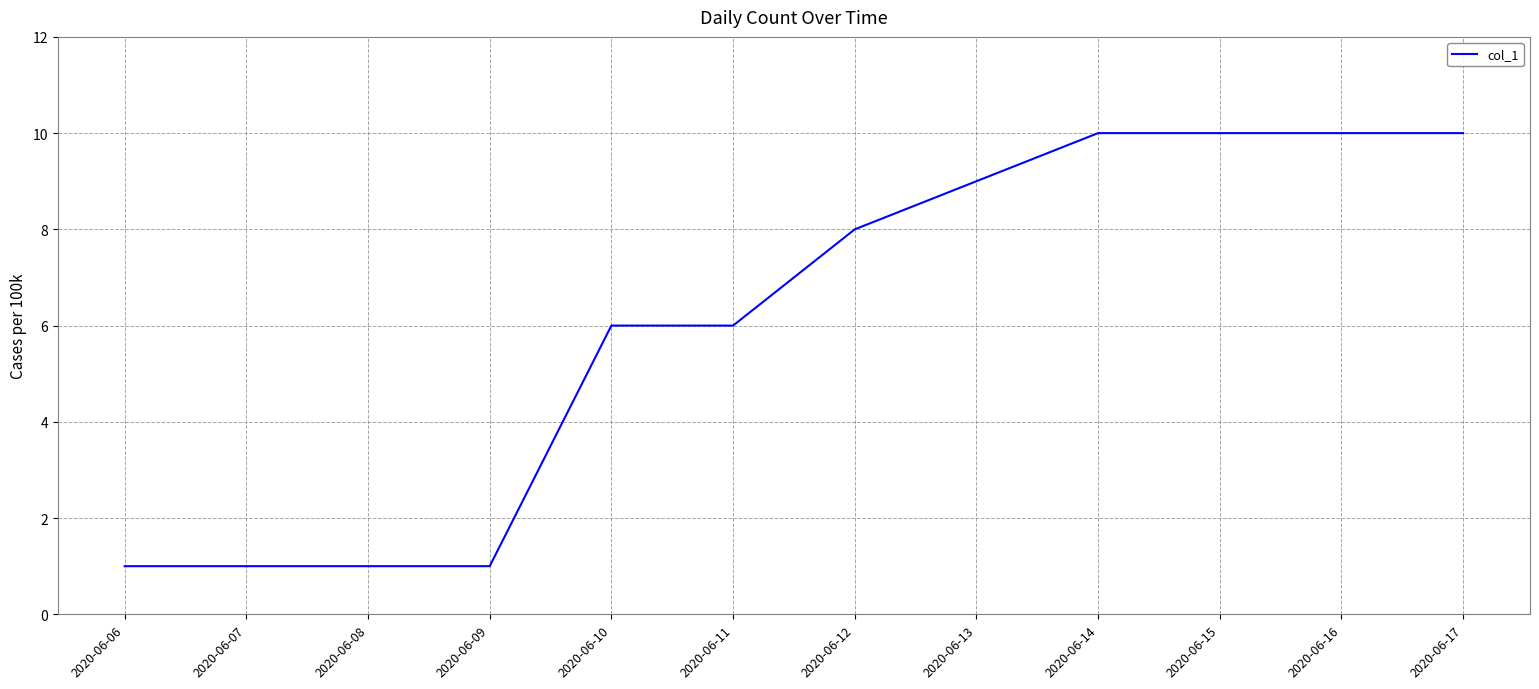

Approximately how many times larger is the value at 2020-06-17 compared to 2020-06-16?

1.0